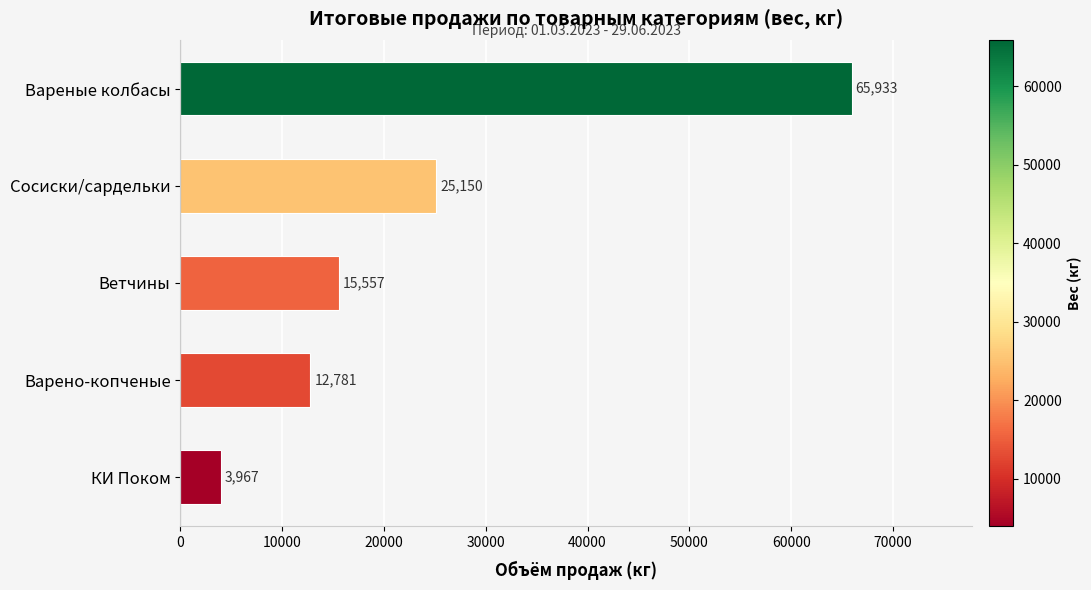

Rank the categories by value from highest to lowest.

Вареные колбасы, Сосиски/сардельки, Ветчины, Варено-копченые, КИ Поком